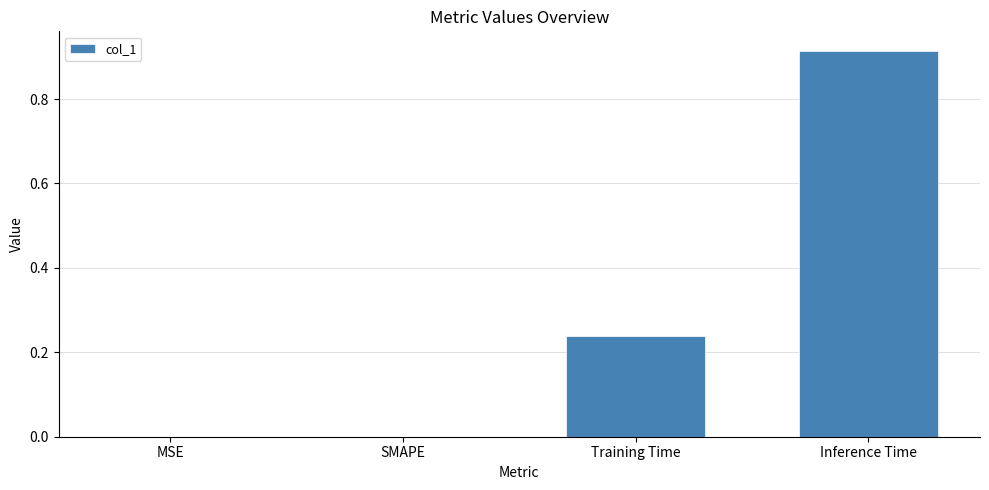

True or false: the data shows -0.6 at MSE.

False